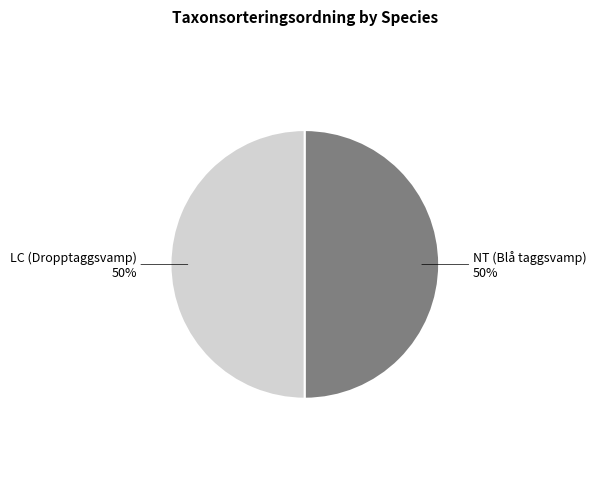

To the nearest percent, what is the average slice percentage?

50%